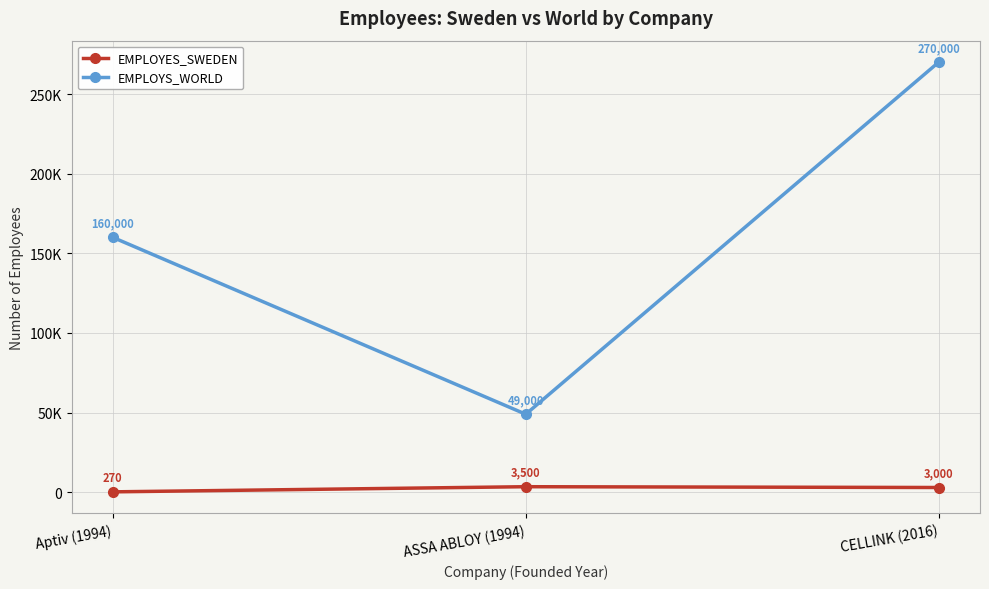

Does the chart have visible grid lines?

Yes